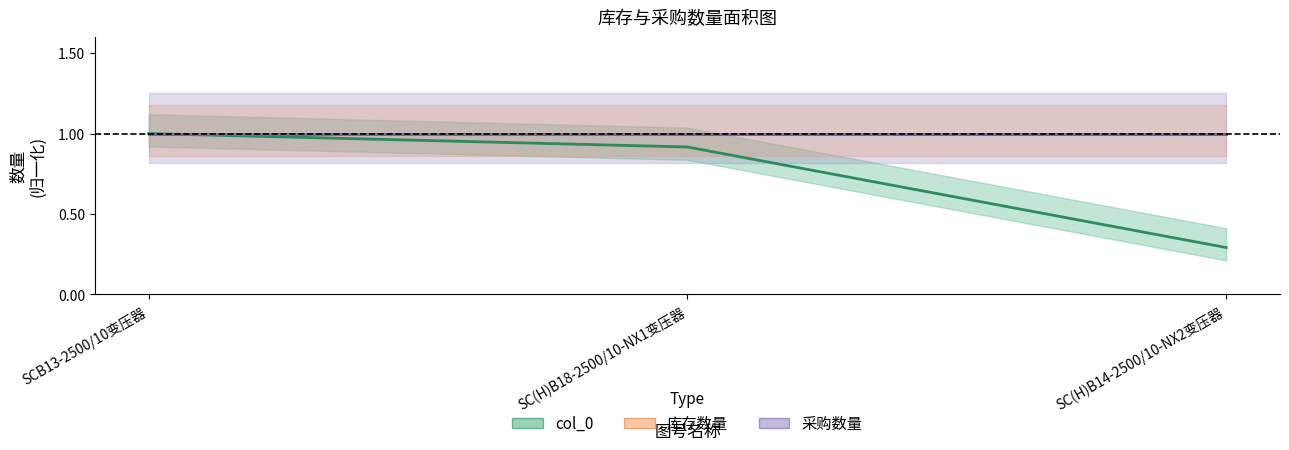

What is the value of the 库存数量 point at the 2nd from the left?

1.0